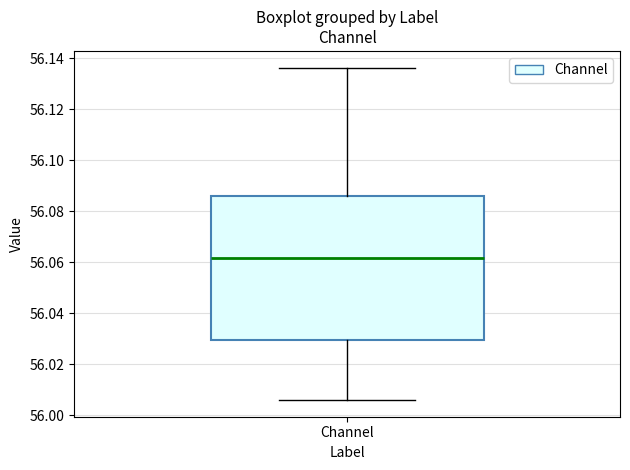

Read this box plot against the y-axis: the position of the median line, the range covered by the box, and the ends of both whiskers. The values are not printed on the chart, so give them approximately, as read against the axis.

median 56.062, box 56.030 to 56.086, whiskers 56.006 to 56.136